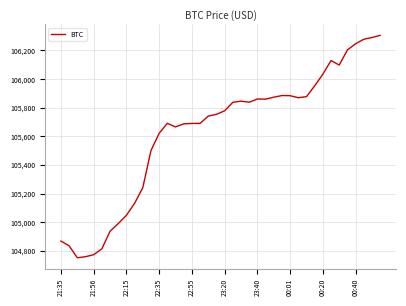

What is the maximum value shown in the chart?

106305.2